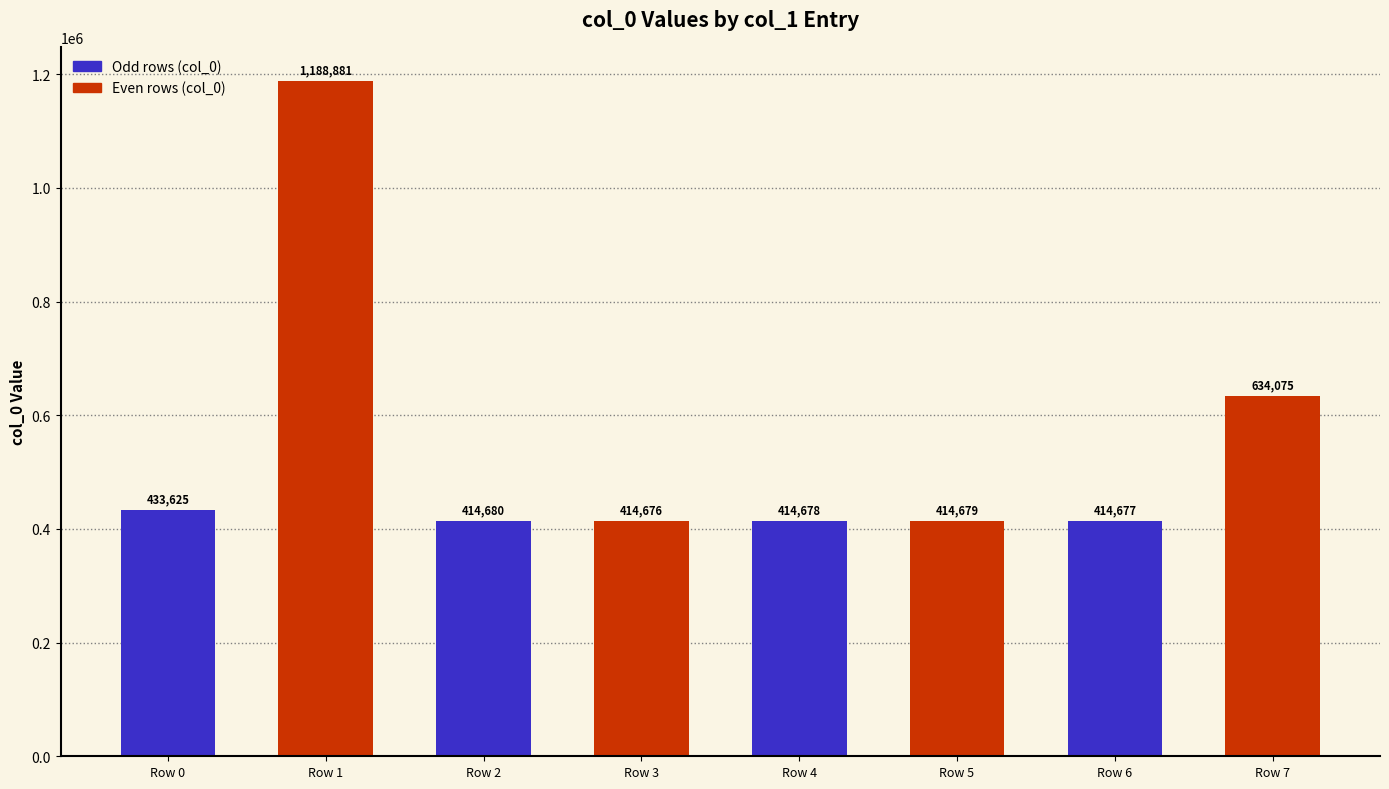

Reading left to right, transcribe all the data shown in this chart.

Row 0=433625	Row 1=1188881	Row 2=414680	Row 3=414676	Row 4=414678	Row 5=414679	Row 6=414677	Row 7=634075